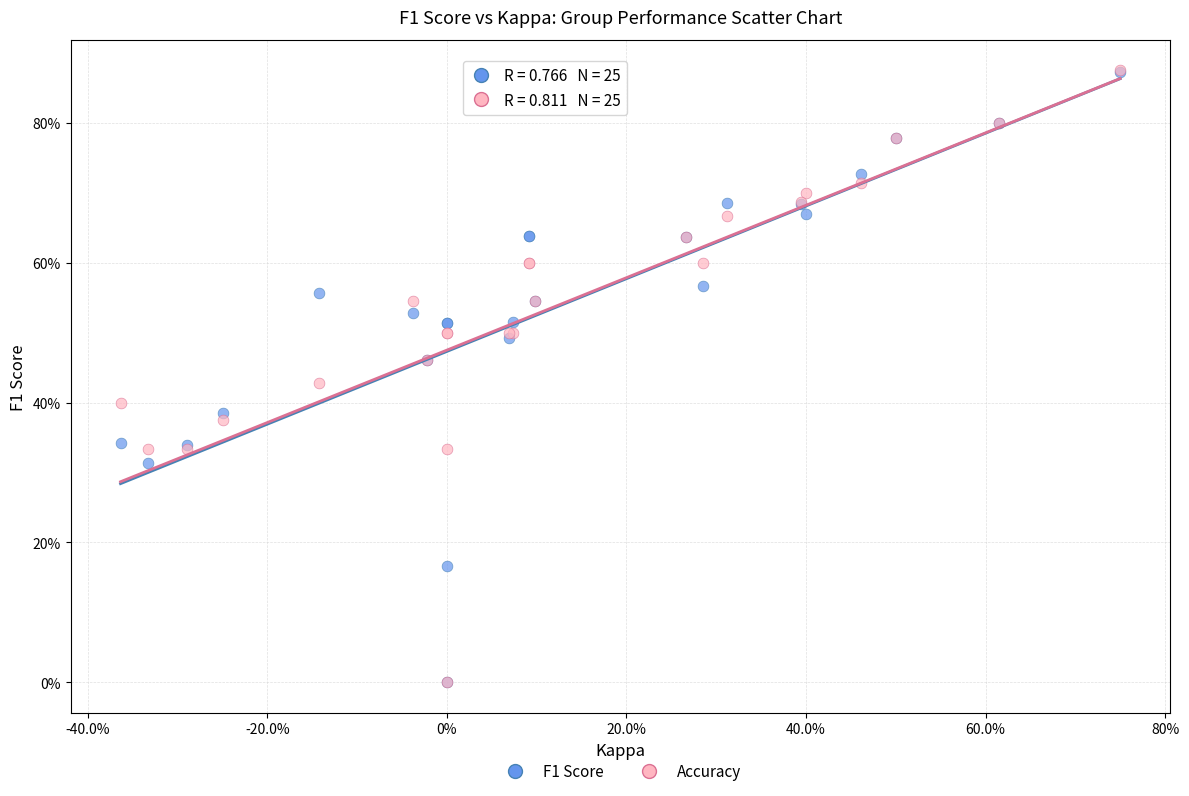

What are all the series names shown in the legend?

F1 Score, Accuracy